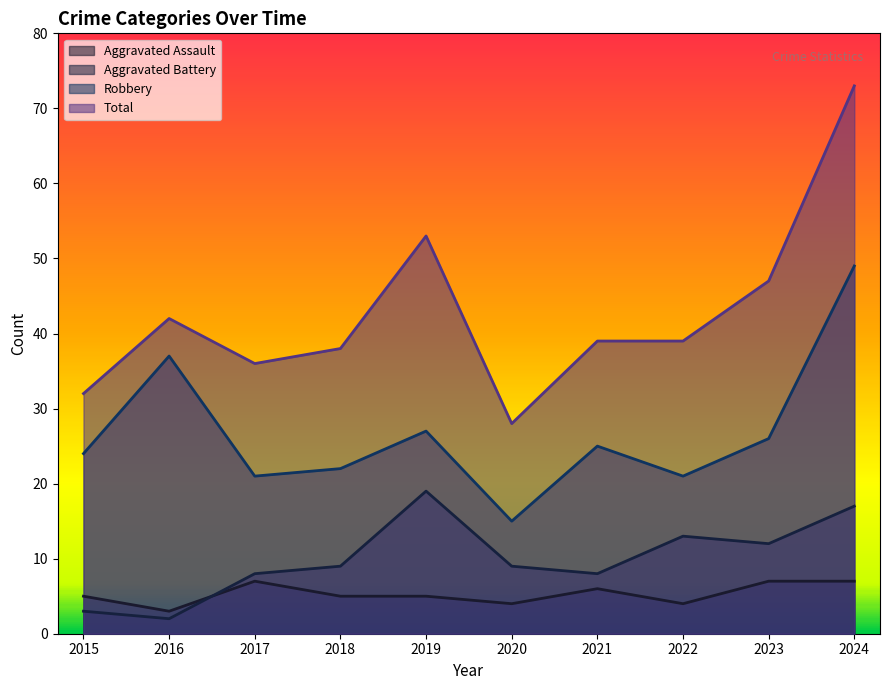

At which category is the sum across all series the highest?

2024